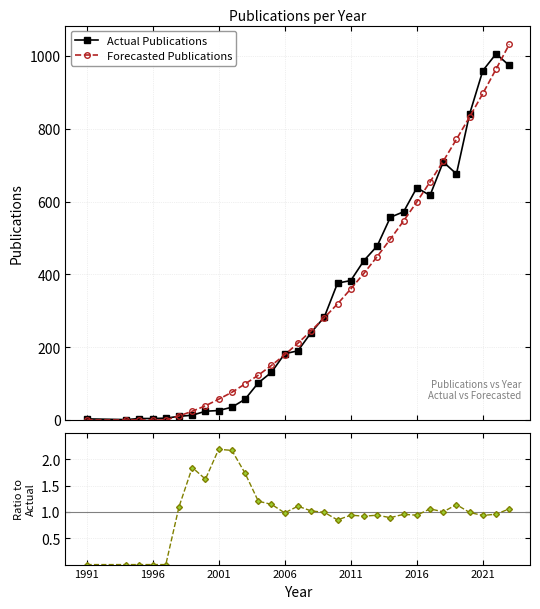

Does the chart display data point markers on the line(s)?

Yes